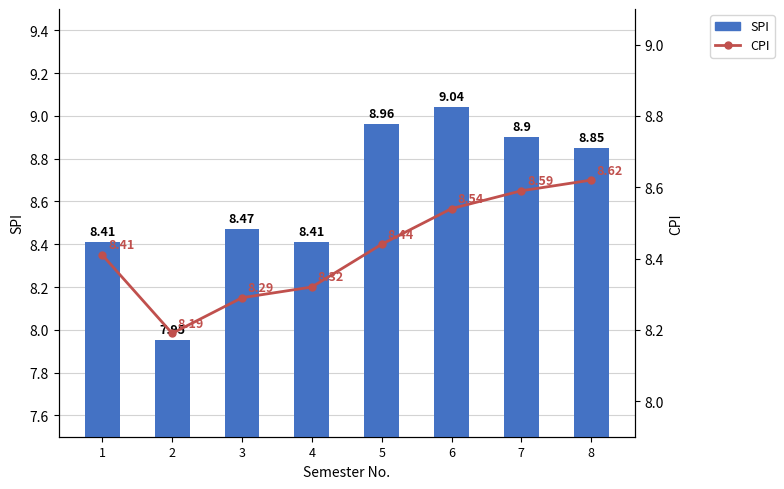

List the series in order of their overall mean, lowest first.

CPI, SPI